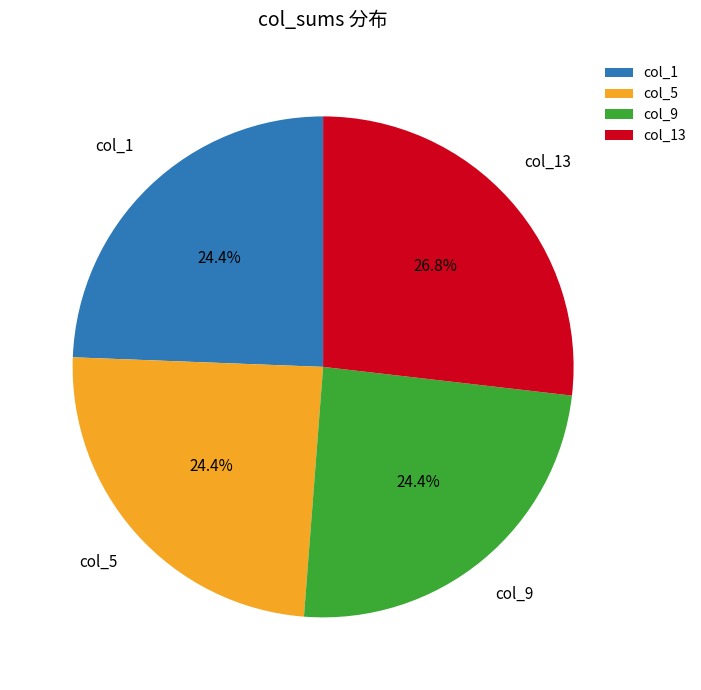

What is the largest slice in the pie chart?

col_13